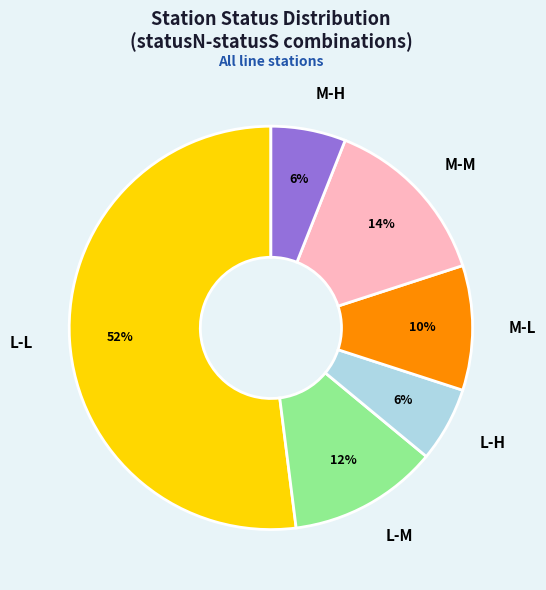

To the nearest percent, what is the average slice percentage?

17%